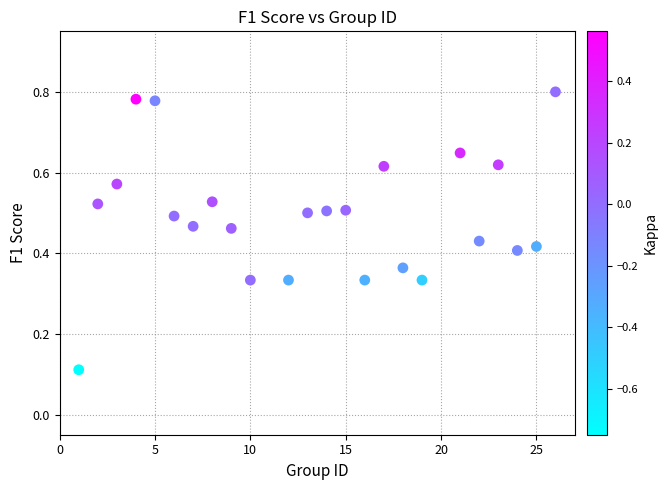

What is the range of X values (max minus min)?

25.0